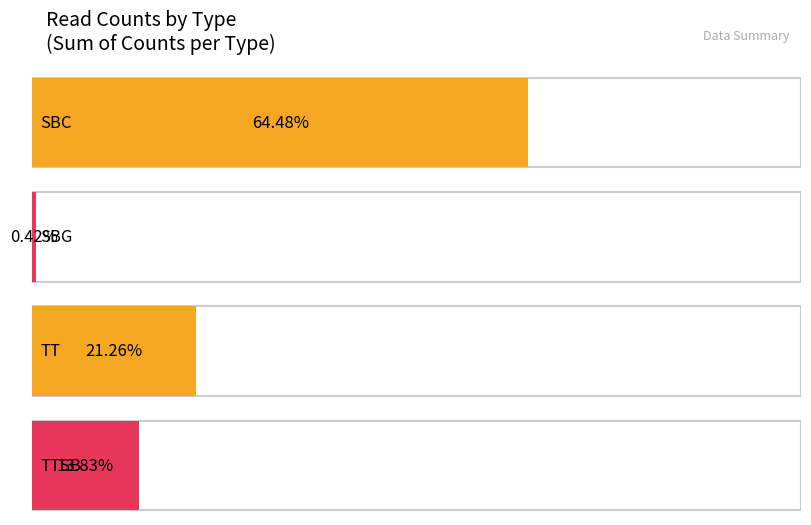

What is the difference between the values at SBG and SBC?

308782